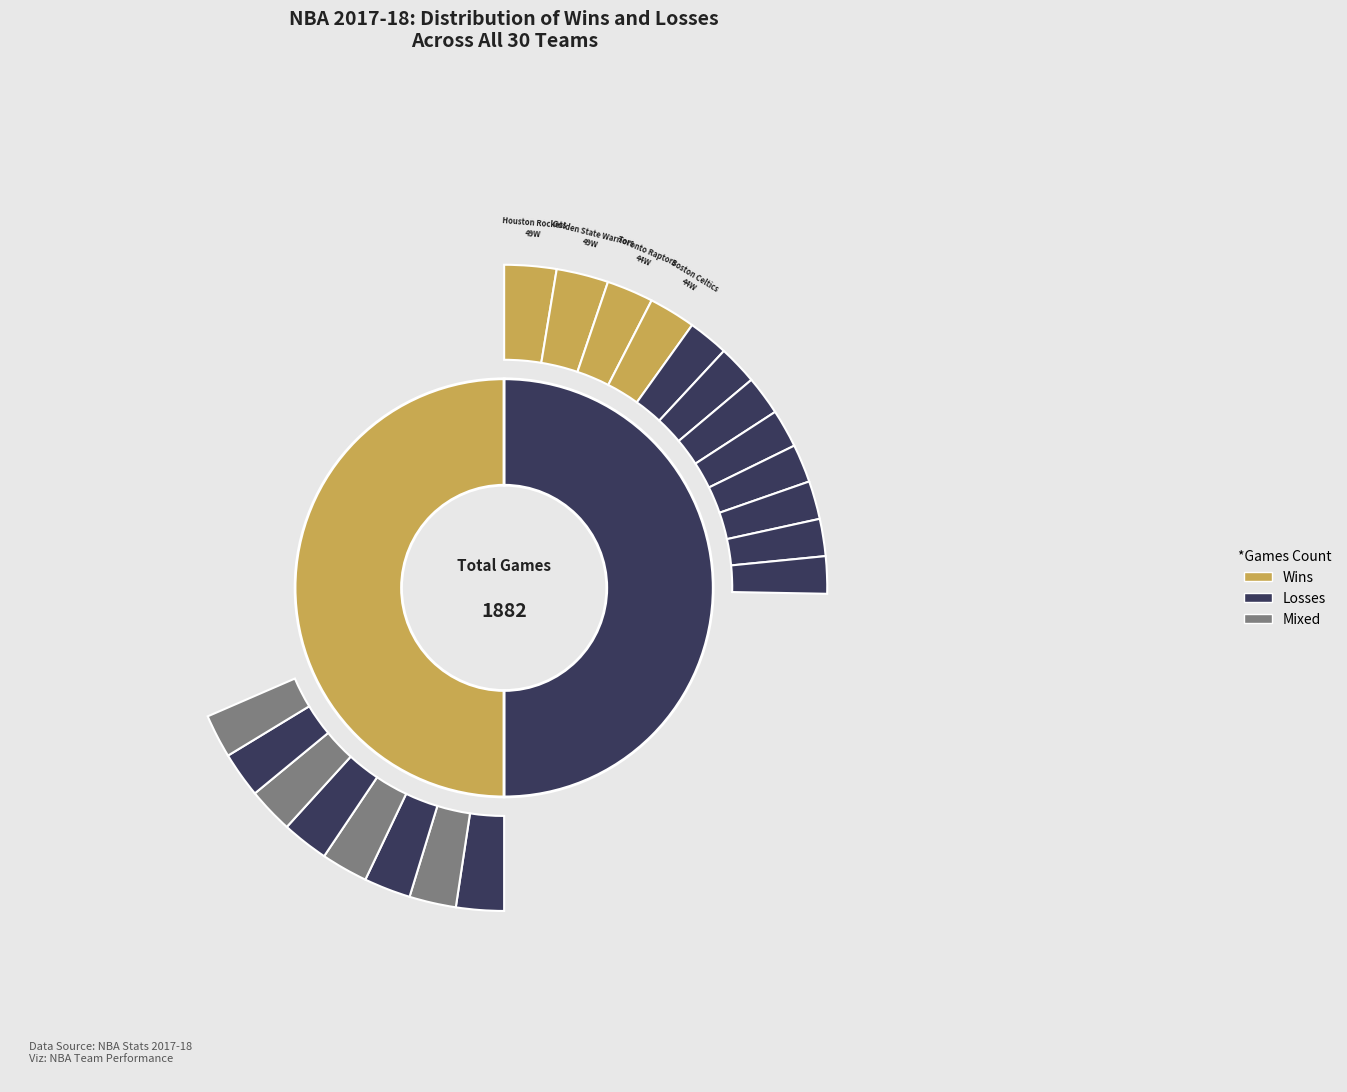

Is it true that Minnesota Timberwolves is 13% of the pie?

False